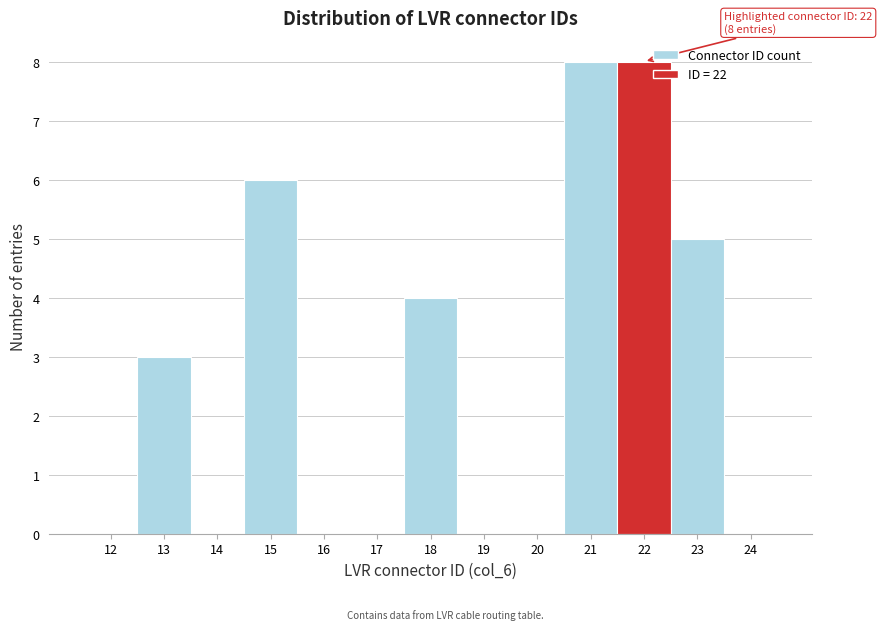

Reading left to right, transcribe all the data shown in this chart.

12=0	13=3	14=0	15=6	16=0	17=0	18=4	19=0	20=0	21=8	22=8	23=5	24=0